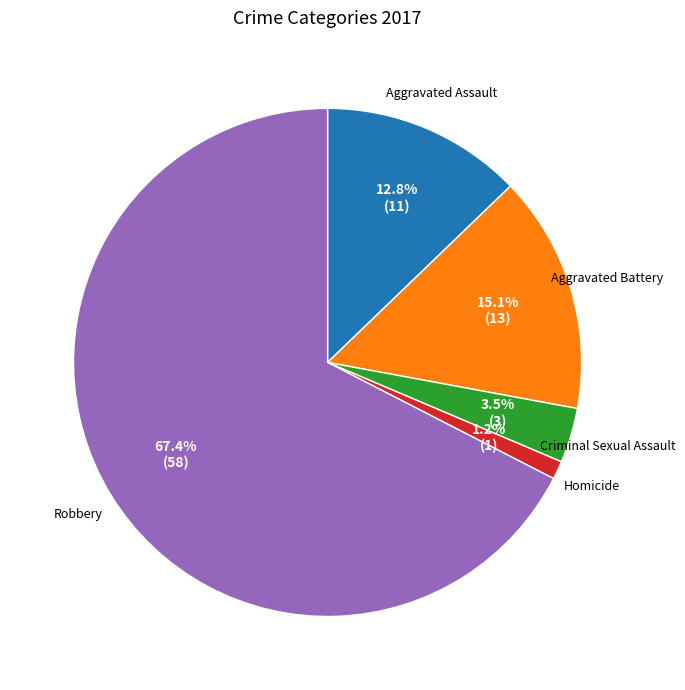

Is there any slice that represents more than half of the pie?

Yes